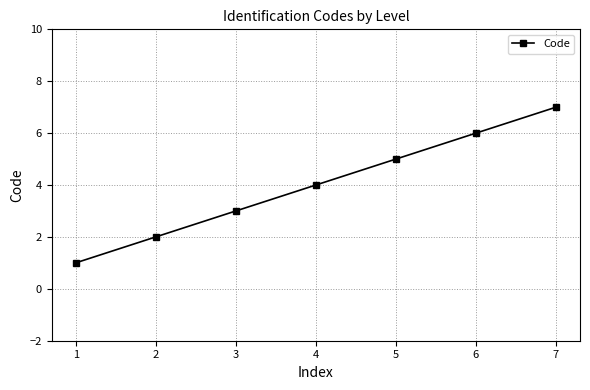

Reading left to right, transcribe all the data shown in this chart.

1	2	3	4	5	6	7